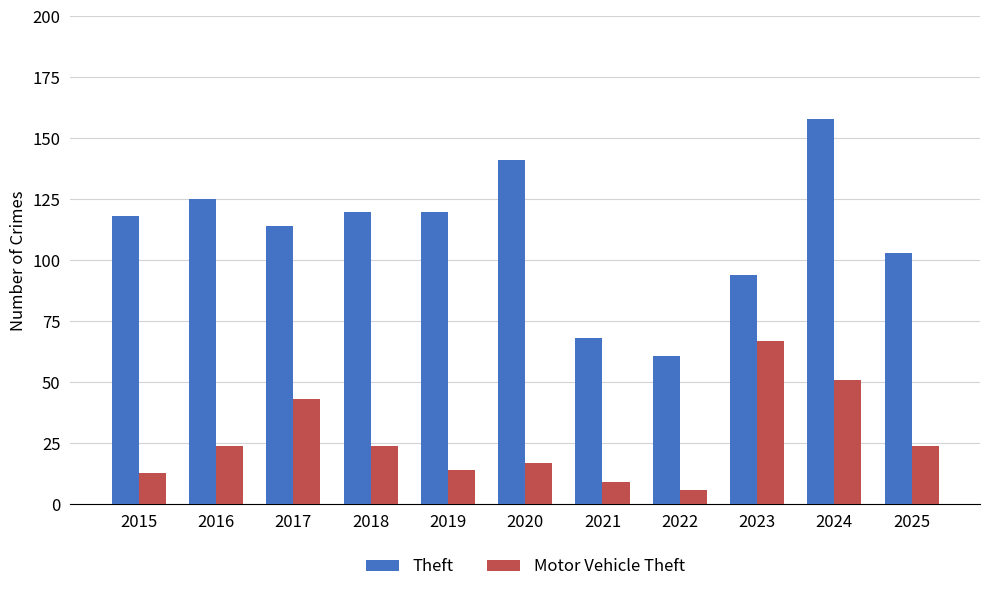

What is the value of the Theft bar at the 4th from the left?

120